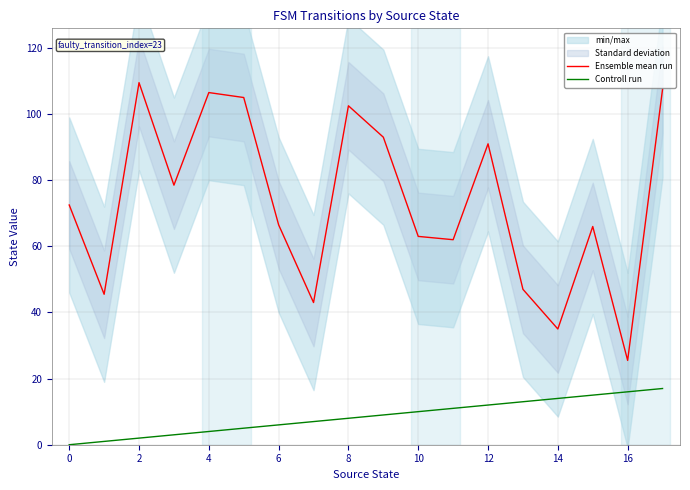

True or false: Controll run and Ensemble mean run cross at least once.

False